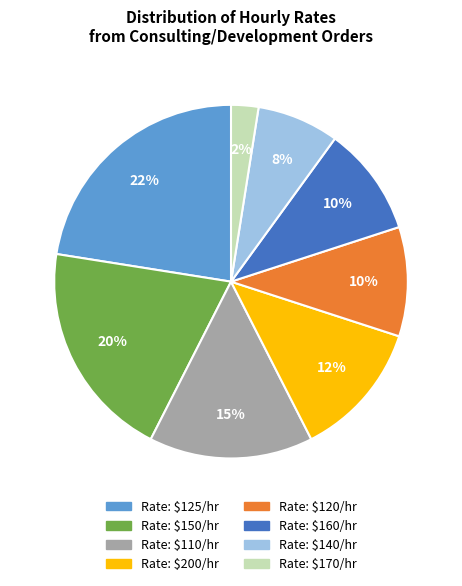

True or false: Rate: $125/hr accounts for 22% of the total.

True